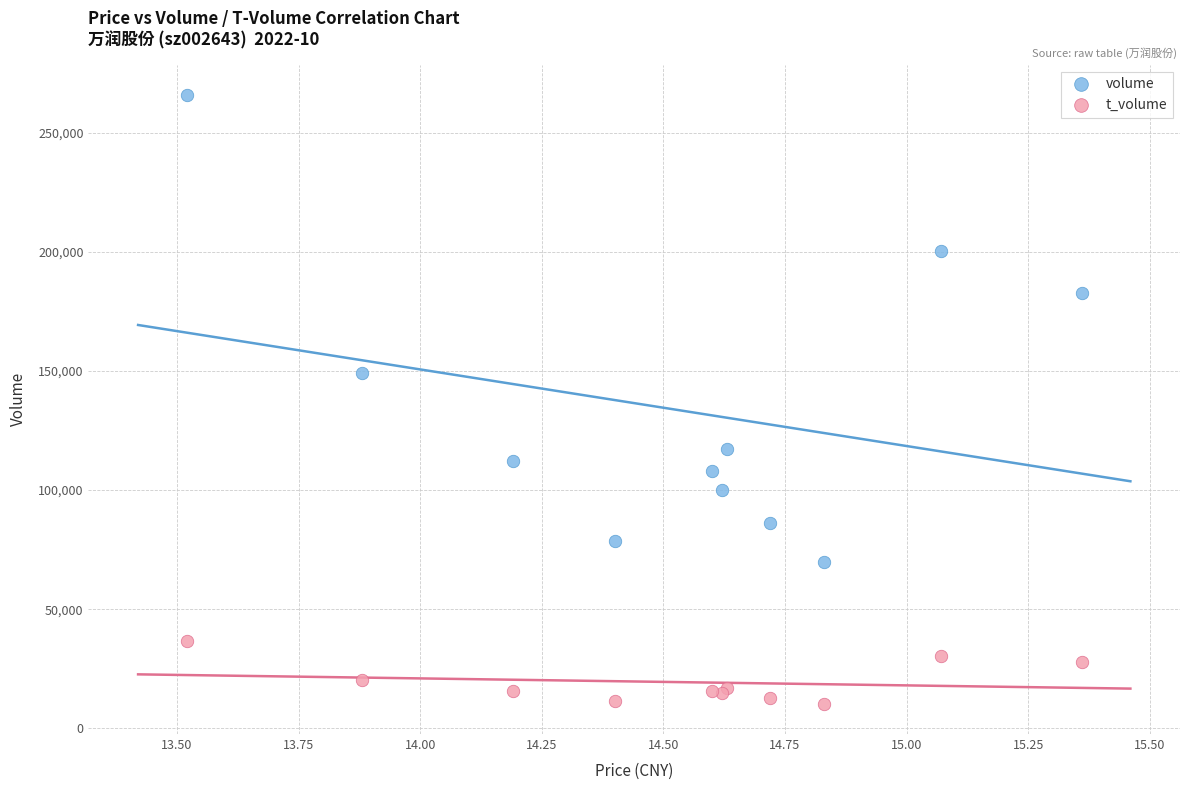

Which series has the largest Y range (max minus min)?

volume